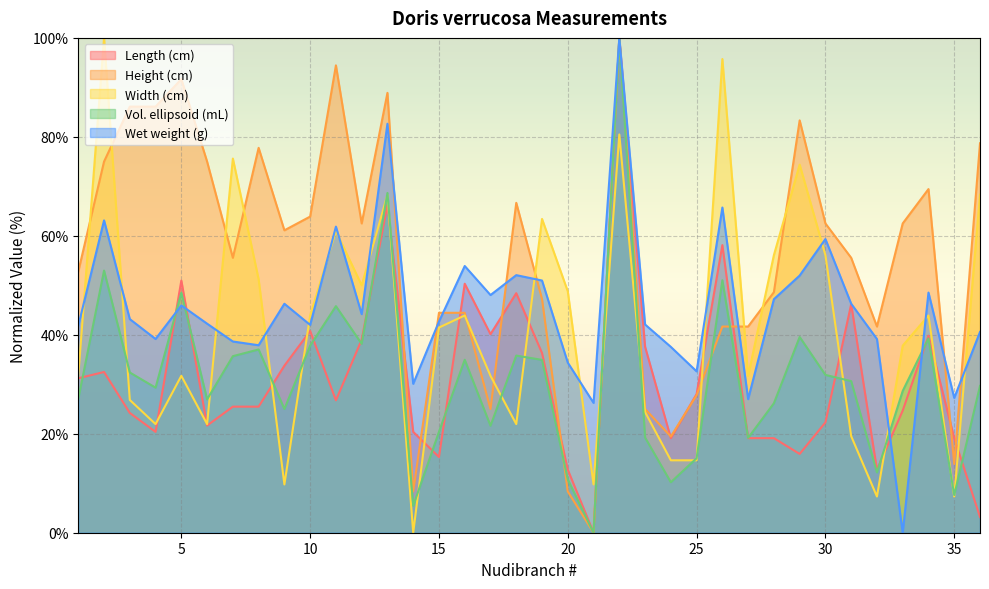

Where is Vol. ellipsoid (mL) nearest to the value 50?

26